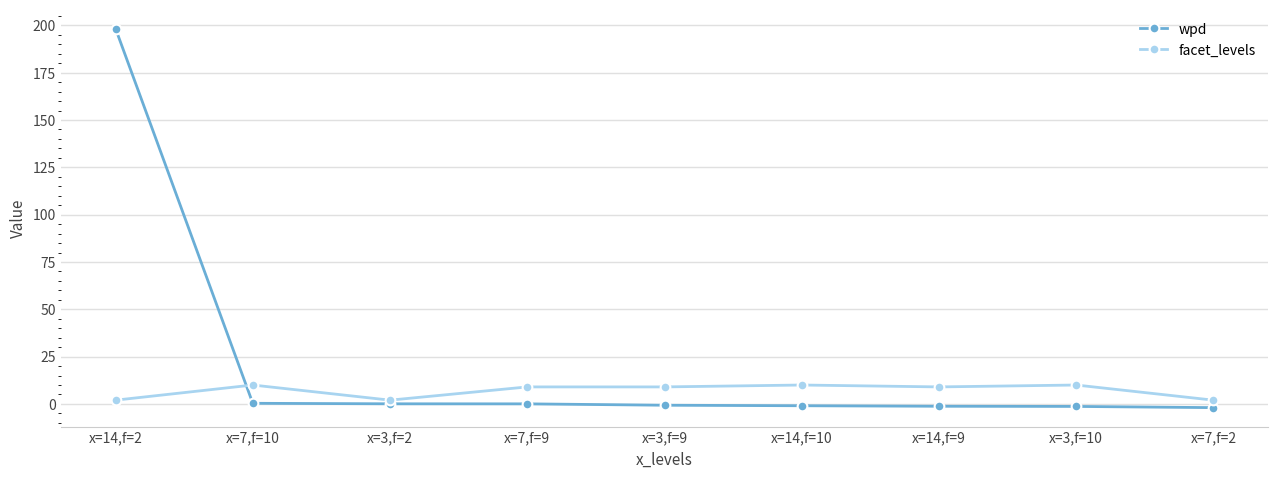

Which series has the largest range (max minus min)?

wpd